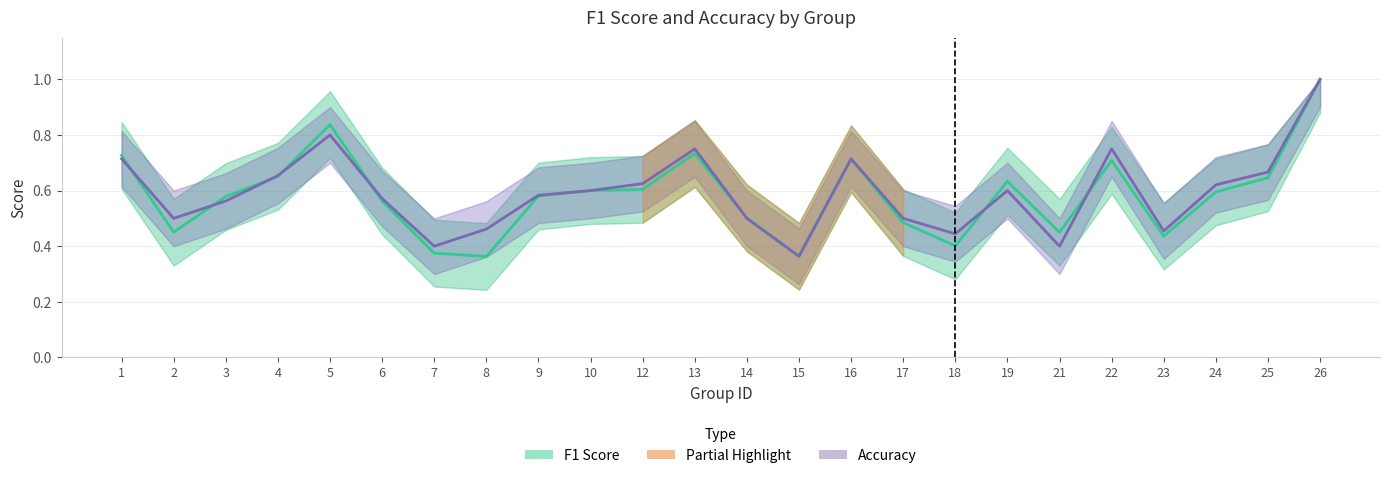

The value of F1 Score at 19 is 0.2. True or false?

False